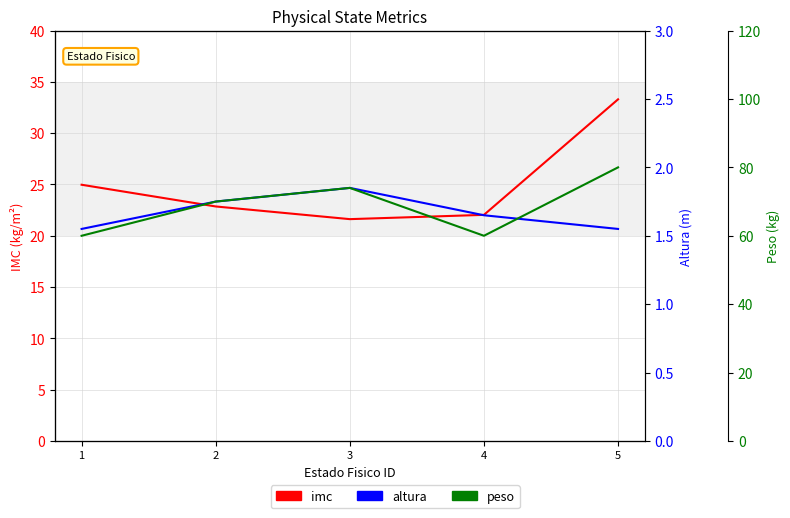

What is the sum of the altura values at 1 and 4?

3.2